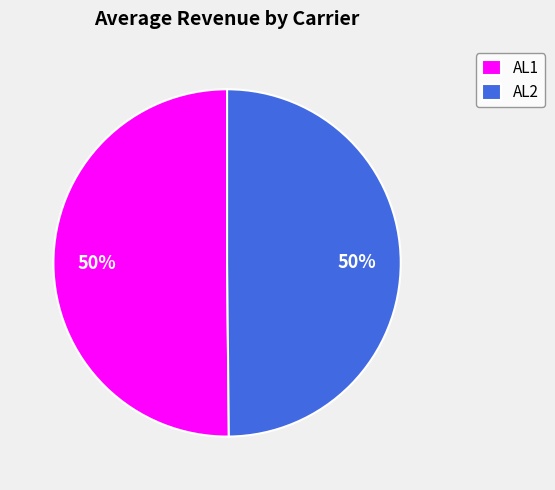

Is it true that AL1 is 36% of the pie?

False